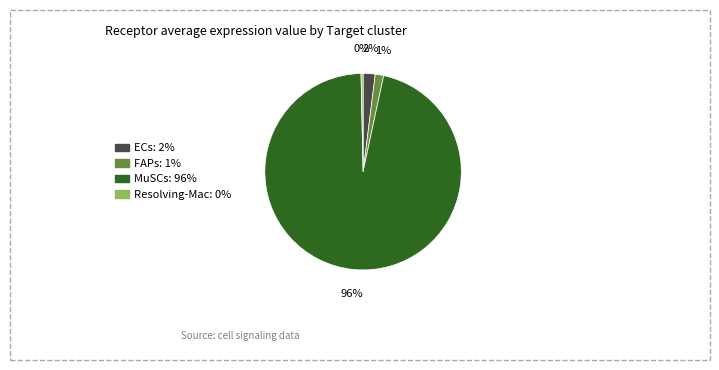

Which slice is the smallest?

Resolving-Mac